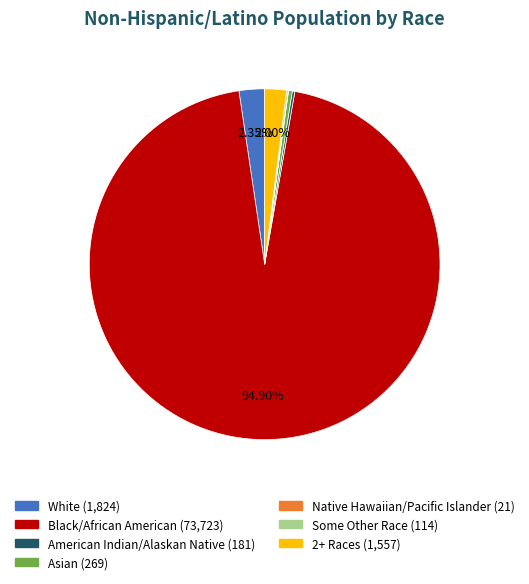

Is there any slice that represents more than half of the pie?

Yes